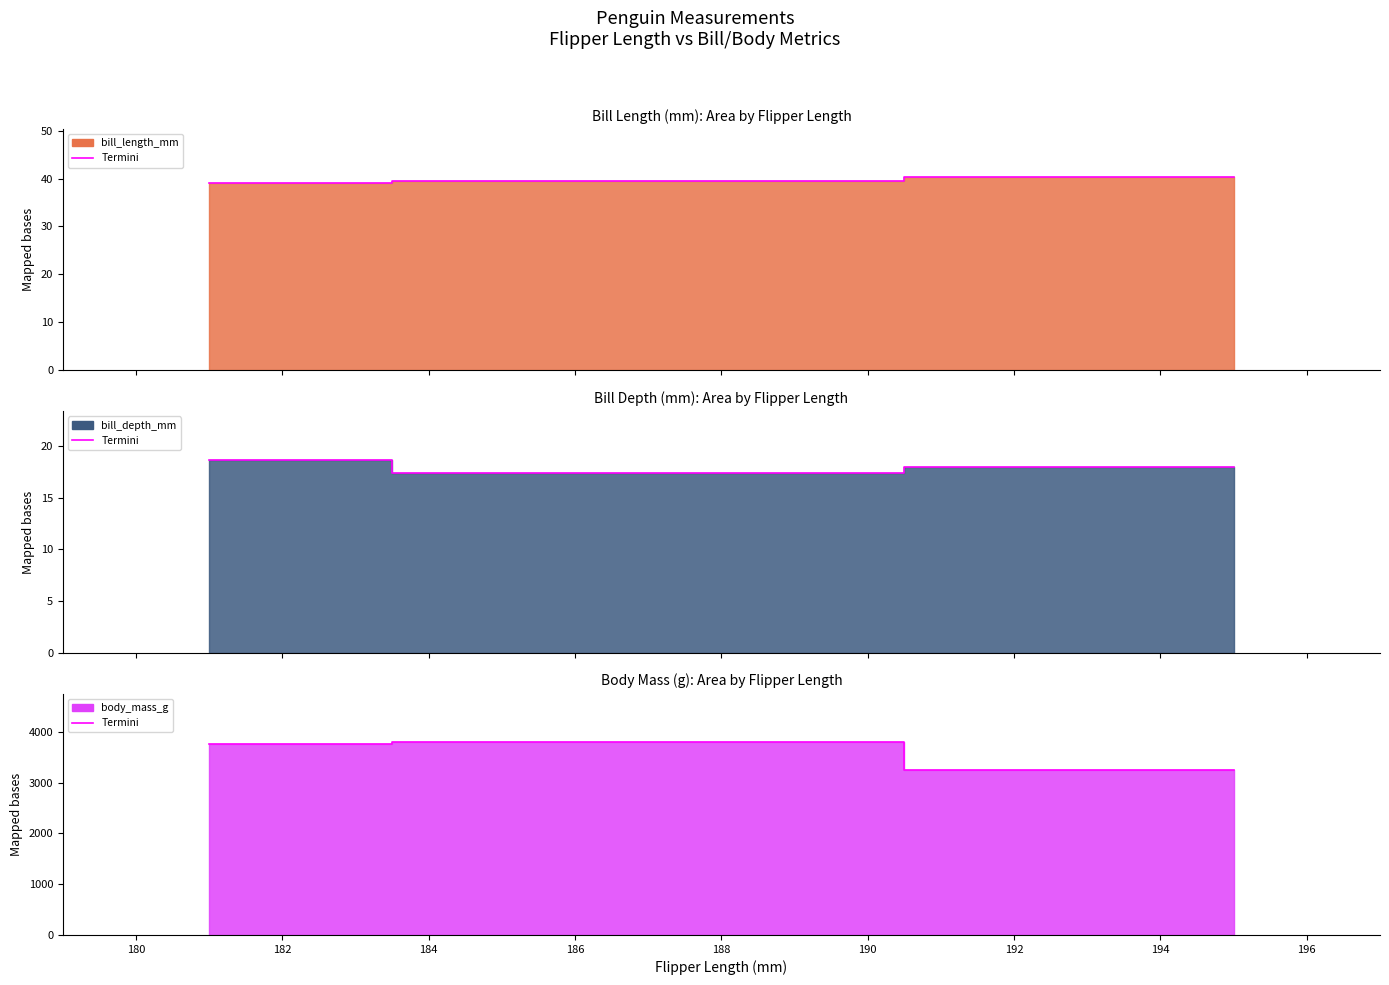

What are all the series names shown in the legend?

bill_length_mm, bill_depth_mm, body_mass_g